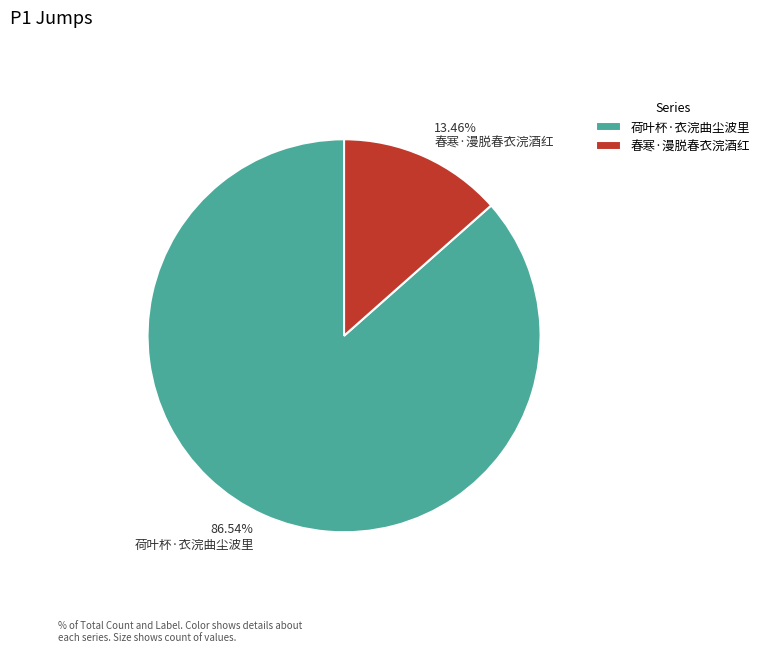

What percentage is the 荷叶杯·衣浣曲尘波里 slice, to the nearest percent?

87%